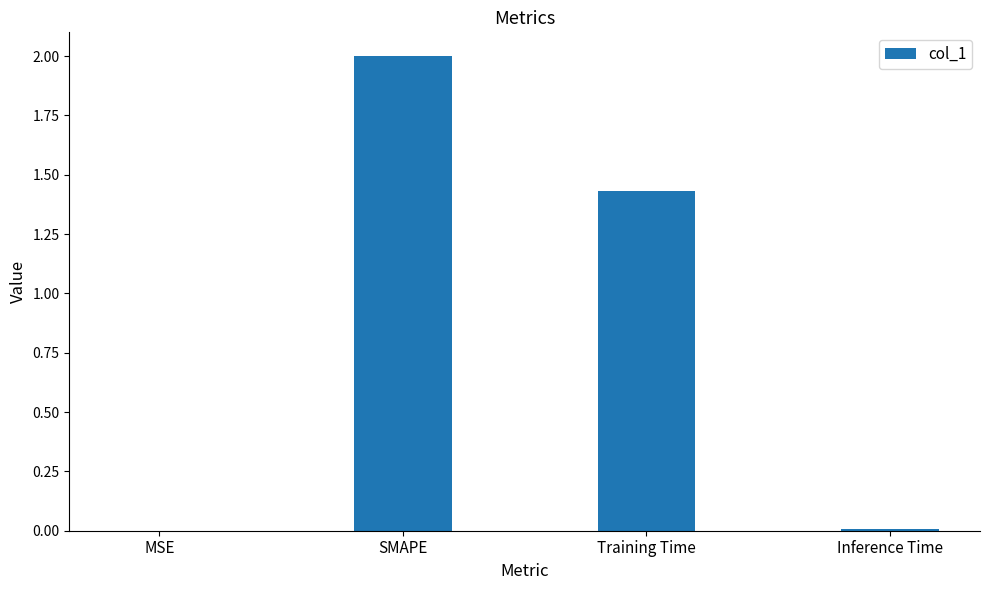

What is the change in value from MSE to SMAPE?

+2.0